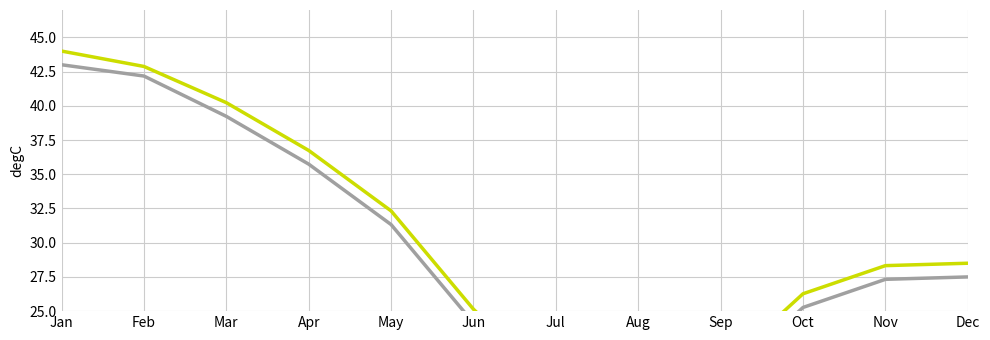

What is the total value across all series at Sep?

40.5